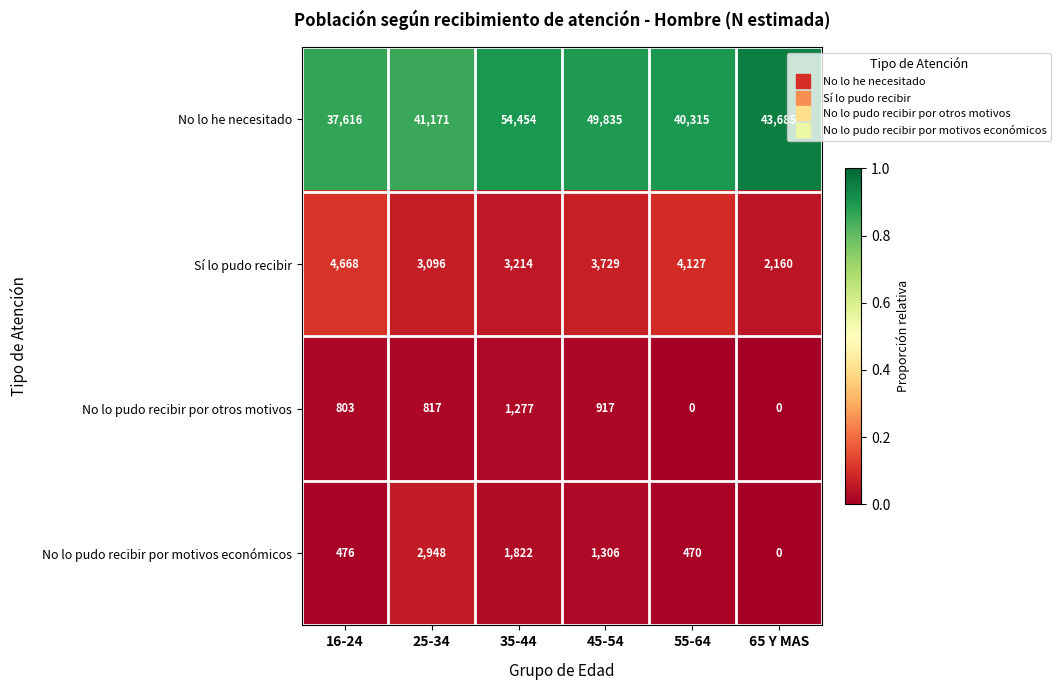

Rank the series at 55-64 from lowest to highest value.

No lo pudo recibir por otros motivos, No lo pudo recibir por motivos económicos, Sí lo pudo recibir, No lo he necesitado